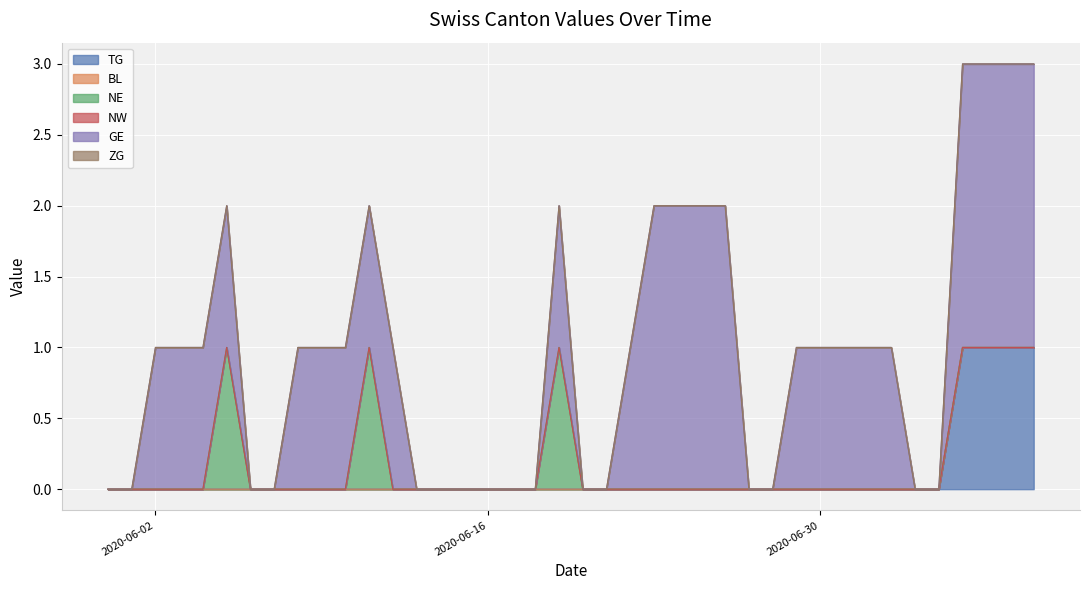

What is the difference between the maximum and minimum values in the GE series?

2